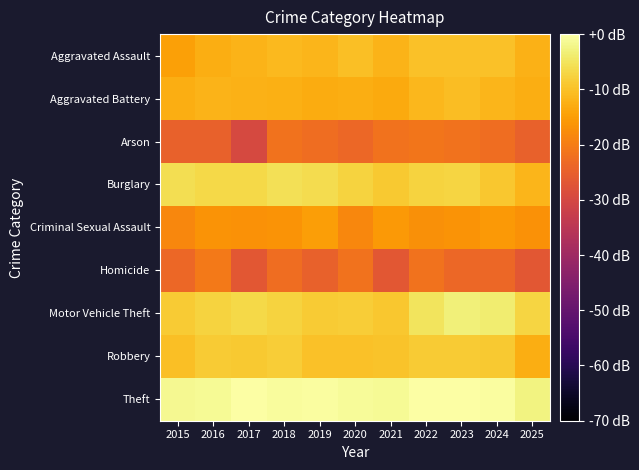

Reading right to left, list all the values displayed in this chart.

Aggravated Assault: 2025=-12.2	2024=-10.0	2023=-9.9	2022=-10.1	2021=-12.0	2020=-10.2	2019=-11.7	2018=-11.0	2017=-11.9	2016=-12.6	2015=-14.7
Aggravated Battery: 2025=-12.8	2024=-11.5	2023=-10.4	2022=-11.4	2021=-13.3	2020=-12.8	2019=-13.1	2018=-12.4	2017=-12.3	2016=-11.8	2015=-12.6
Arson: 2025=-24.8	2024=-22.6	2023=-21.8	2022=-21.1	2021=-21.8	2020=-23.6	2019=-22.6	2018=-21.8	2017=-29.6	2016=-24.8	2015=-24.8
Burglary: 2025=-11.5	2024=-9.2	2023=-7.4	2022=-7.5	2021=-8.9	2020=-7.5	2019=-6.2	2018=-5.5	2017=-6.8	2016=-6.7	2015=-5.9
Criminal Sexual Assault: 2025=-16.8	2024=-15.8	2023=-16.6	2022=-17.0	2021=-15.6	2020=-18.5	2019=-15.0	2018=-16.6	2017=-16.8	2016=-16.6	2015=-18.5
Homicide: 2025=-26.6	2024=-23.6	2023=-23.6	2022=-21.8	2021=-26.6	2020=-21.8	2019=-24.8	2018=-22.6	2017=-26.6	2016=-20.6	2015=-23.6
Motor Vehicle Theft: 2025=-7.2	2024=-3.7	2023=-3.1	2022=-4.9	2021=-9.1	2020=-8.3	2019=-8.6	2018=-7.5	2017=-6.8	2016=-7.5	2015=-8.6
Robbery: 2025=-12.6	2024=-8.8	2023=-8.6	2022=-8.6	2021=-9.8	2020=-9.9	2019=-10.1	2018=-8.5	2017=-9.0	2016=-8.7	2015=-10.2
Theft: 2025=-2.6	2024=-0.4	2023=-0.2	2022=0.0	2021=-1.2	2020=-1.1	2019=-0.3	2018=-0.8	2017=-0.2	2016=-1.2	2015=-1.5